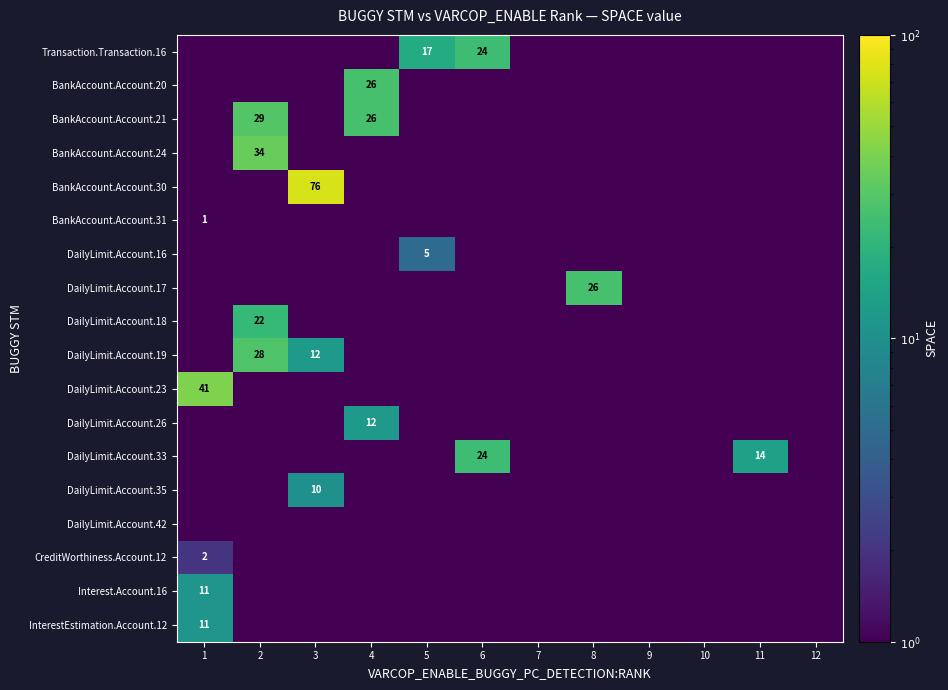

True or false: InterestEstimation.Account.12 has a value of 11.0 at 1.

True